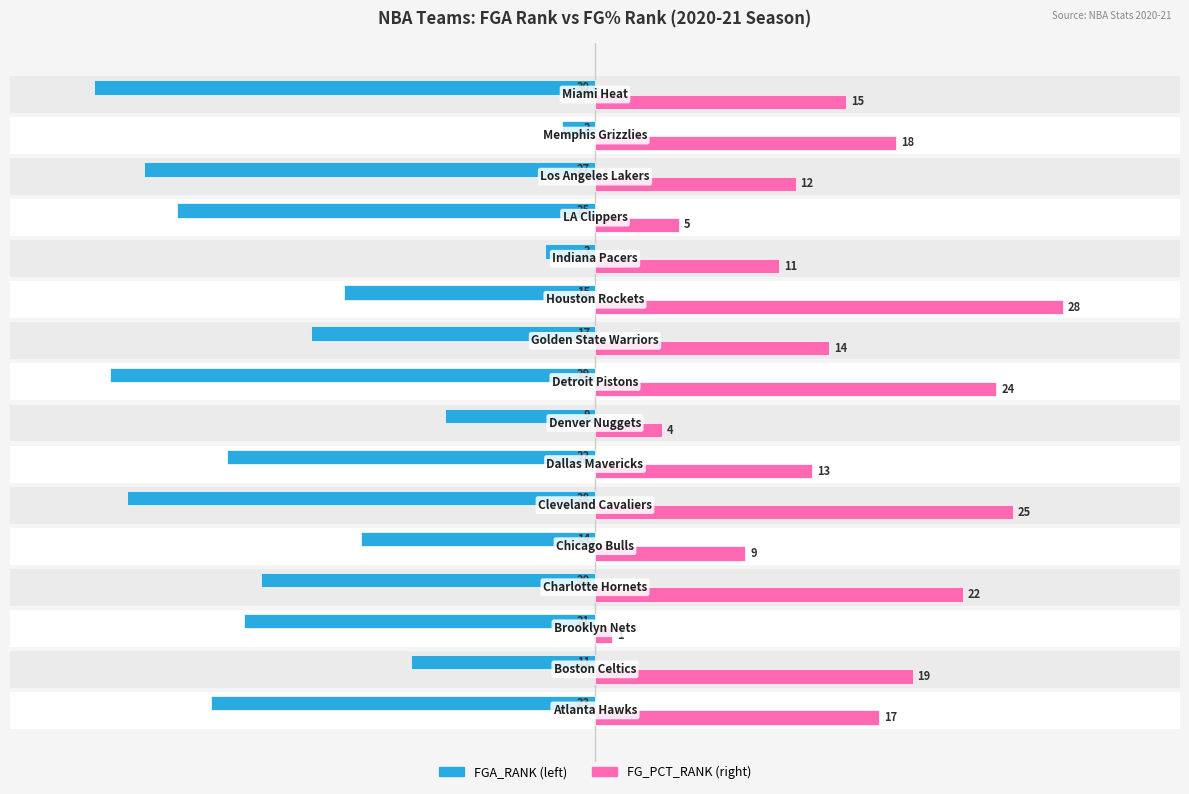

What is the difference between the second highest and minimum values in the FG_PCT_RANK series?

24